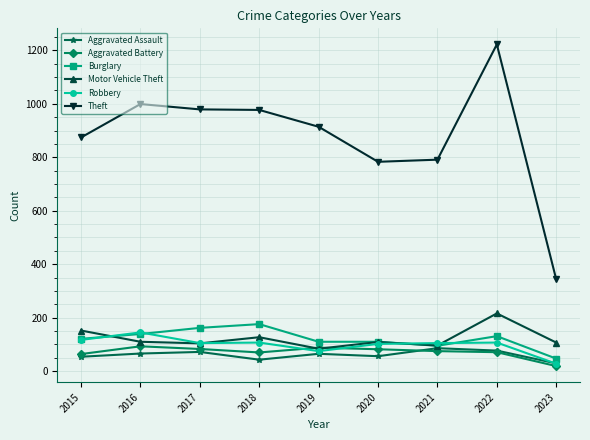

Which category has the lowest value in the Robbery series?

2023